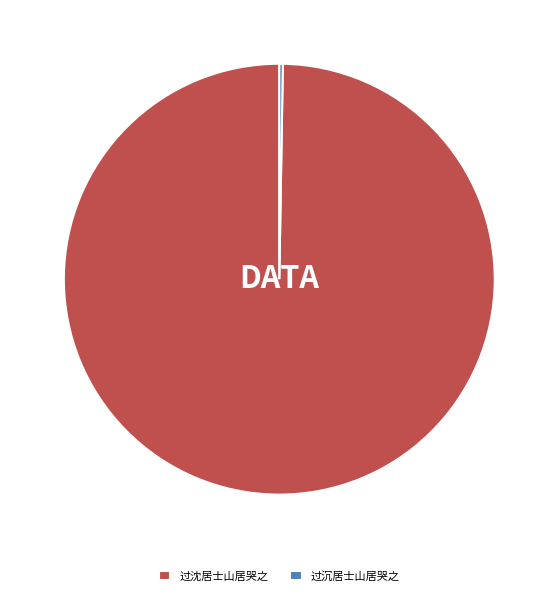

Is it true that 过沈居士山居哭之 is 100% of the pie?

True